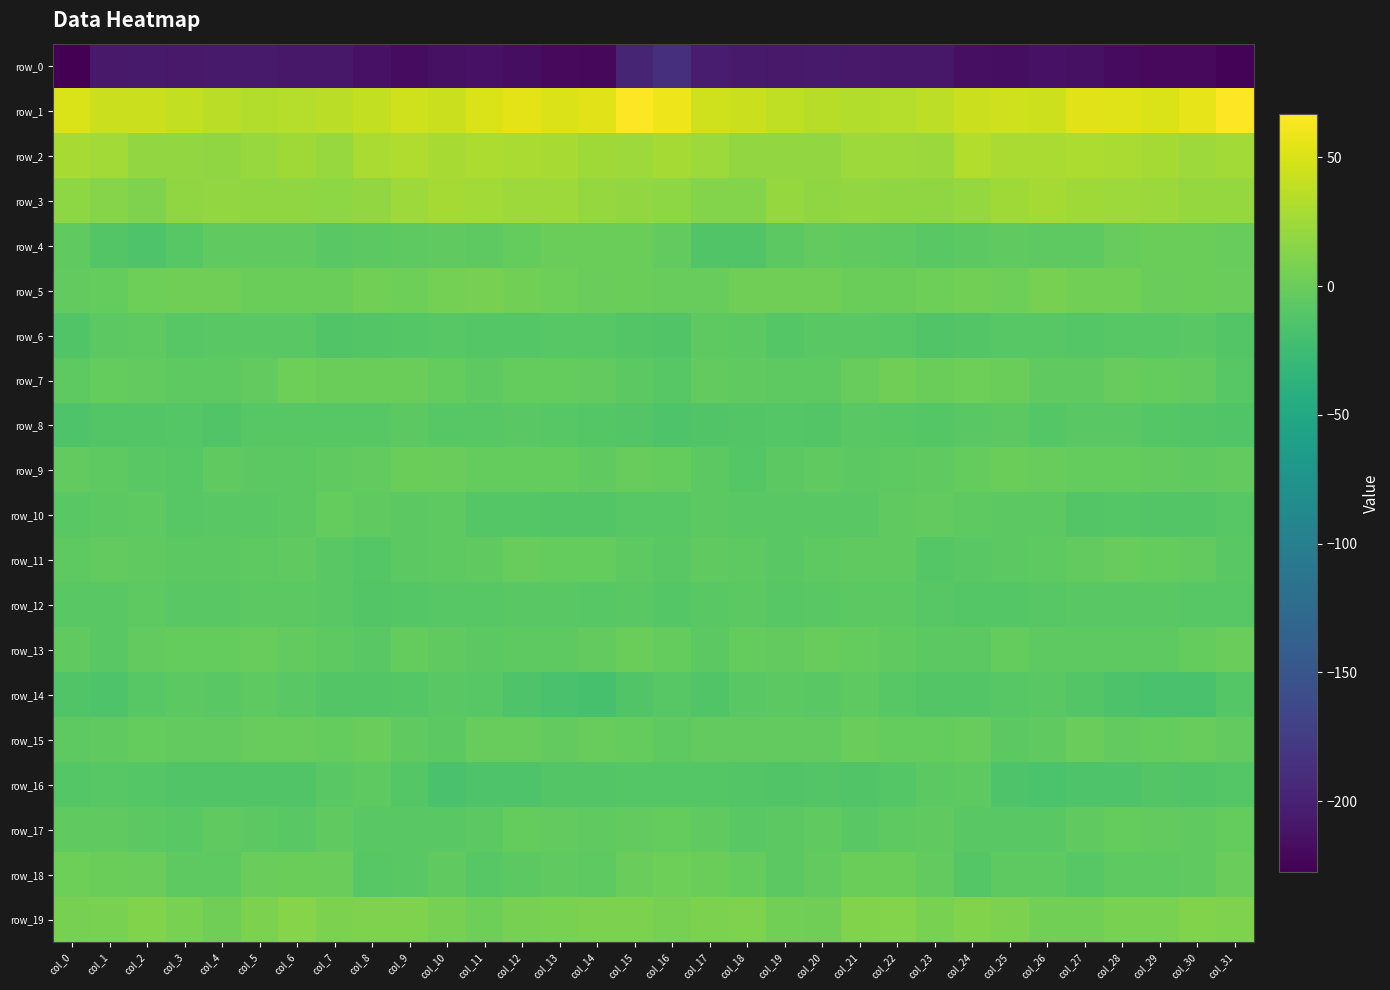

Between col_22 and col_31, which is larger?

col_22